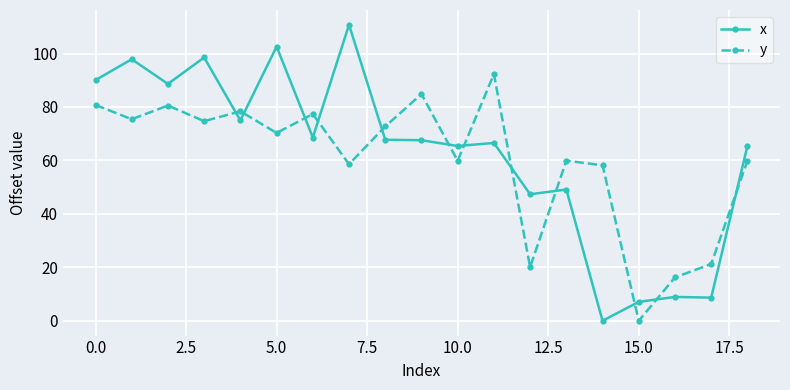

What is the difference between the maximum and minimum values in the y series?

92.3